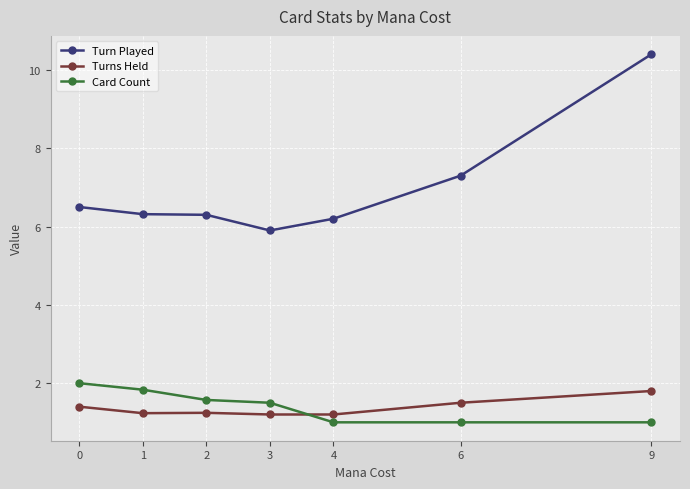

What is the value of the Card Count point at the 5th from the left?

1.0